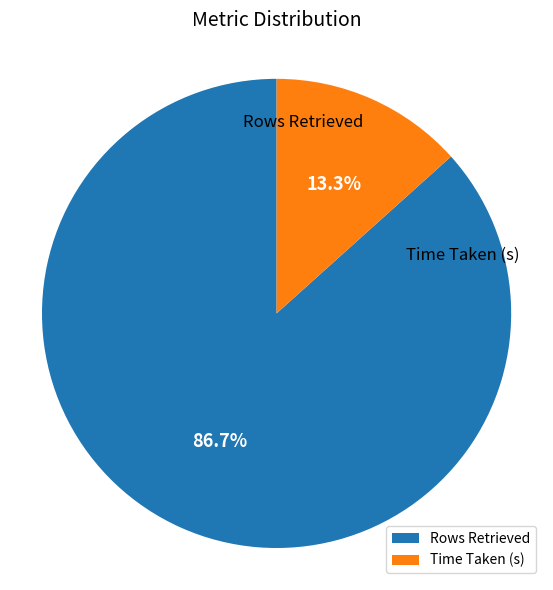

How many segments does this pie chart have?

2